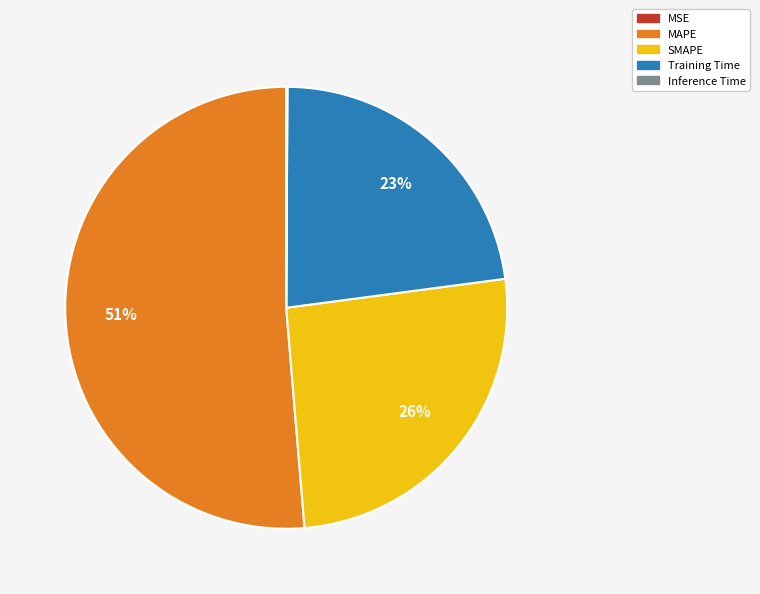

True or false: Training Time accounts for 23% of the total.

True